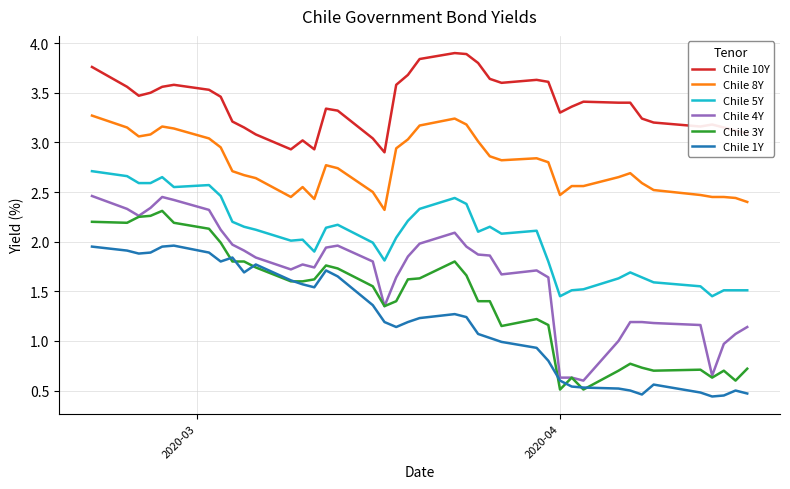

True or false: Chile 5Y and Chile 4Y intersect in this chart.

False